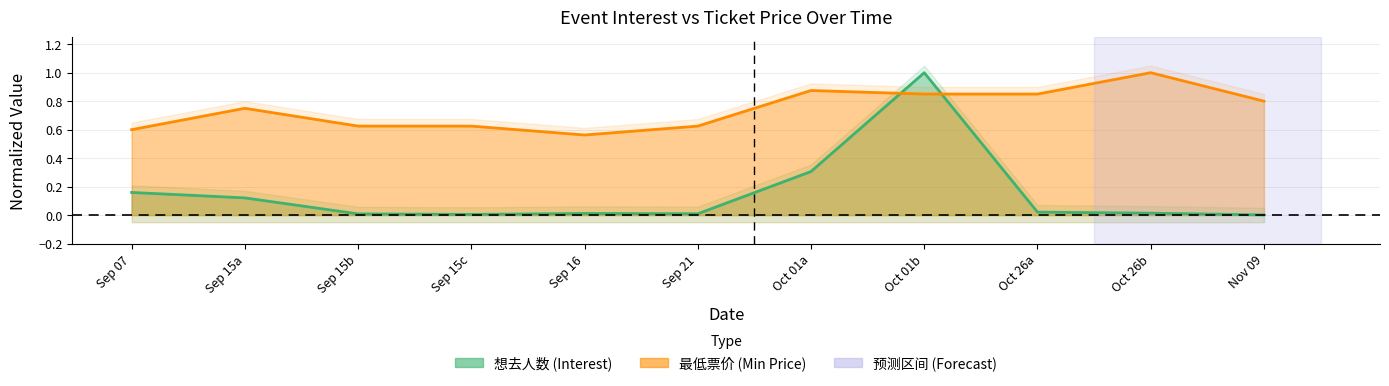

At how many categories does at least one series exceed 0?

11